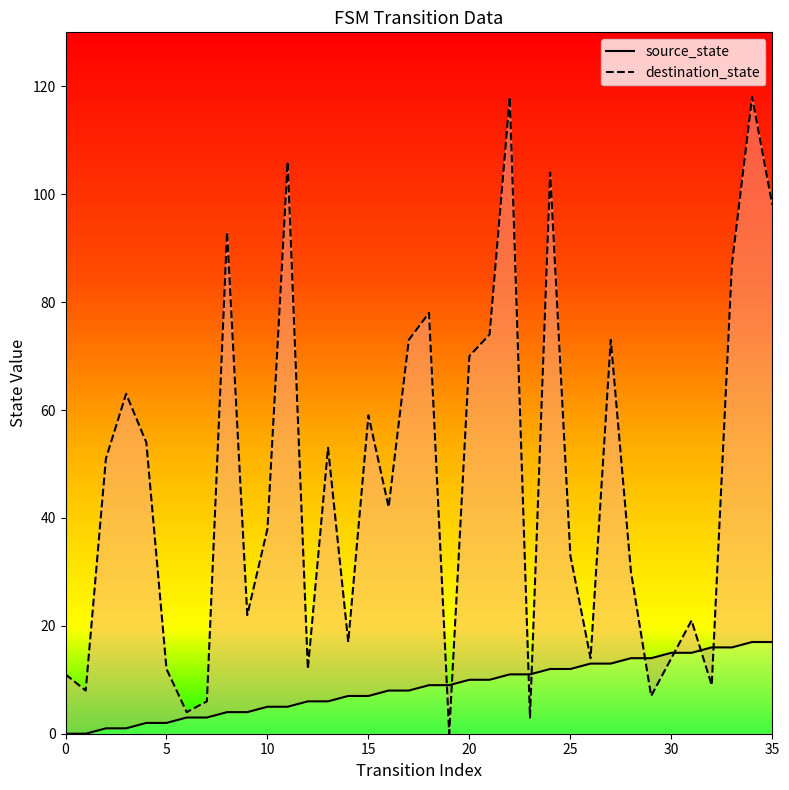

Which category has the highest value across all series?

22